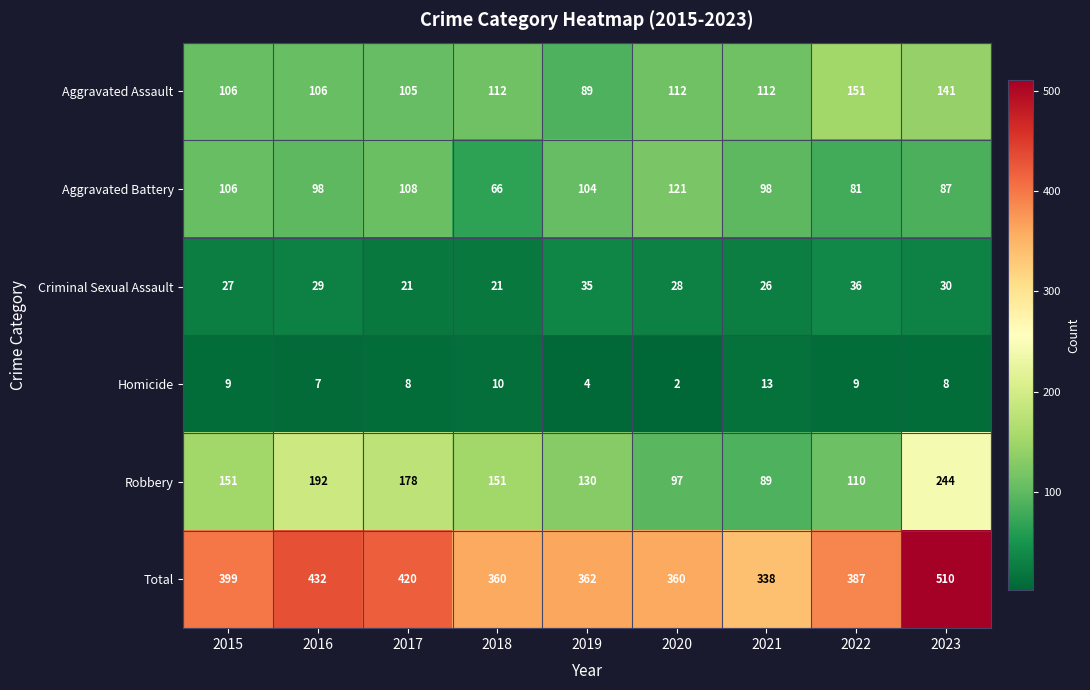

What is the maximum value shown in the chart?

510